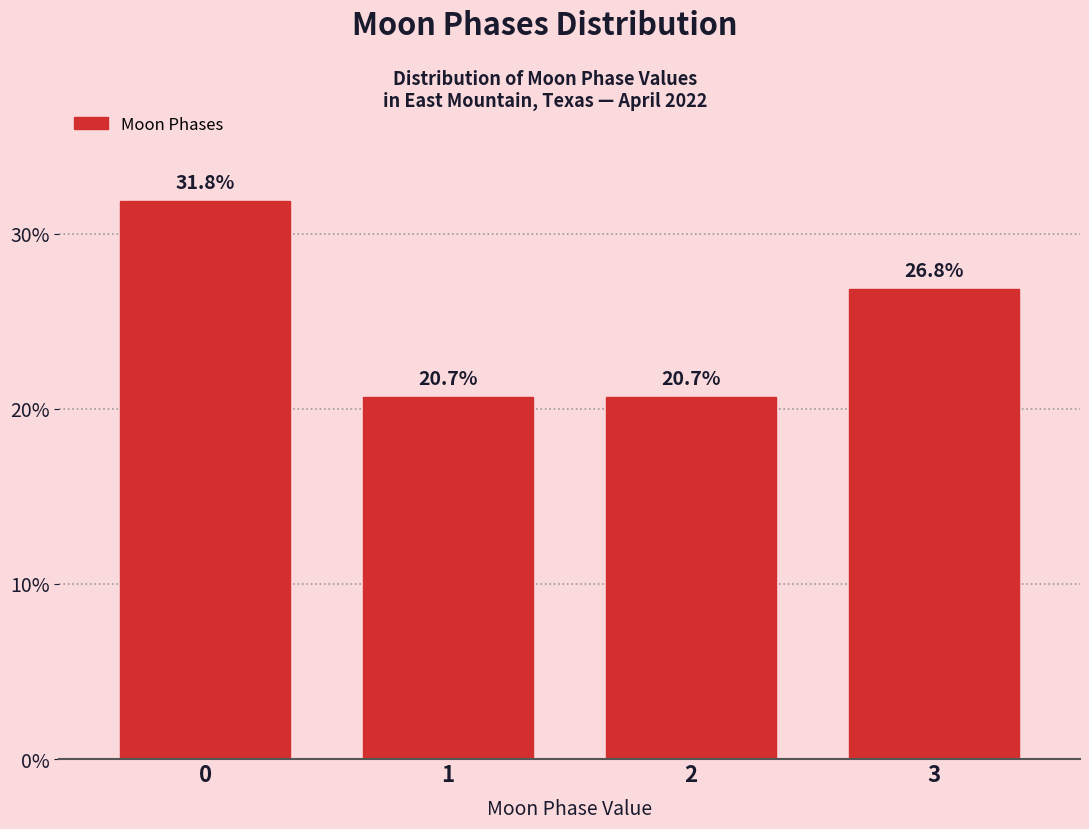

Reading left to right, transcribe all the data shown in this chart.

0=31.8	1=20.7	2=20.7	3=26.8